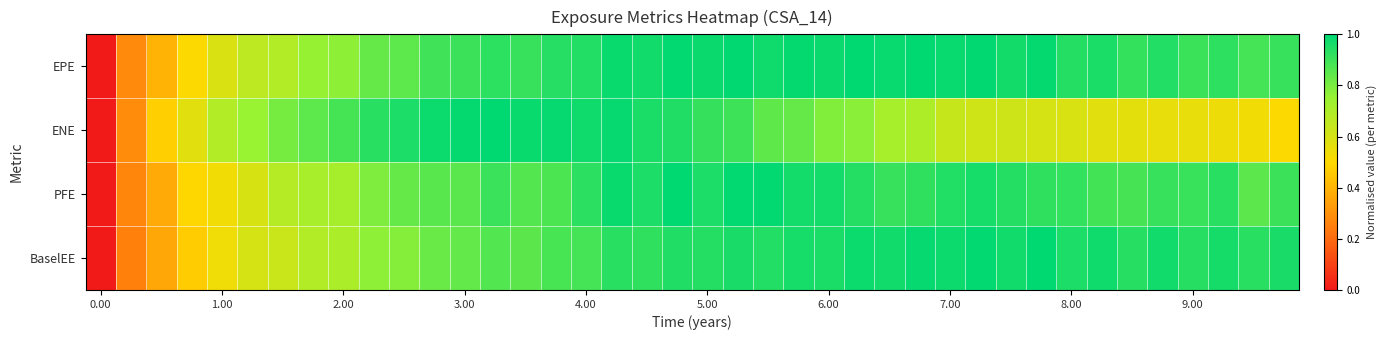

At how many categories does at least one series exceed 0?

39